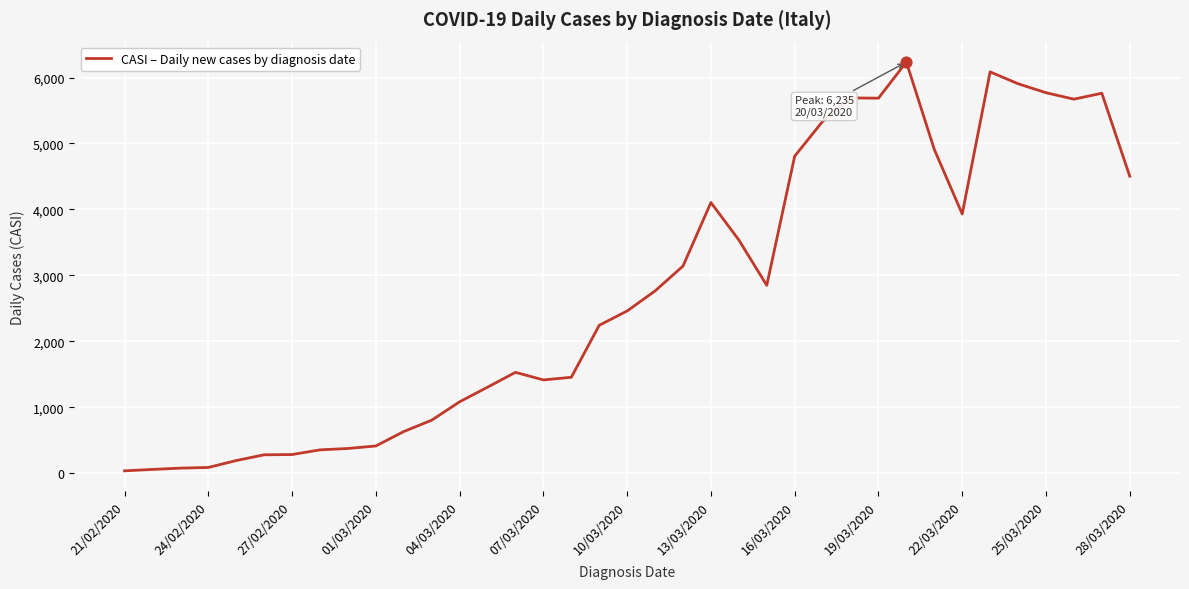

What is the difference between the maximum and minimum values?

6201